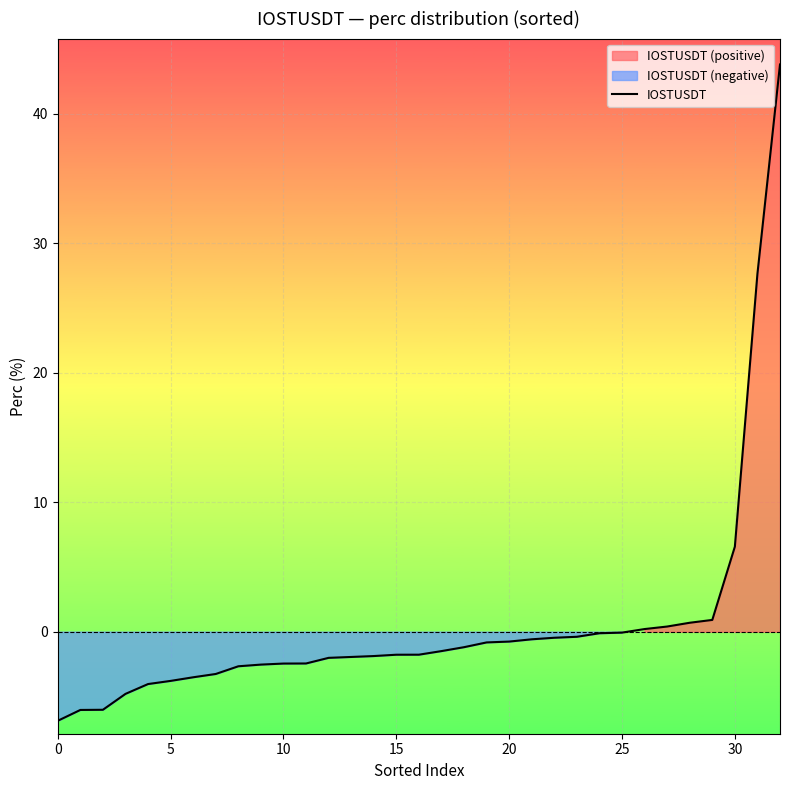

Is it true that the value at 14 is -3.3?

False